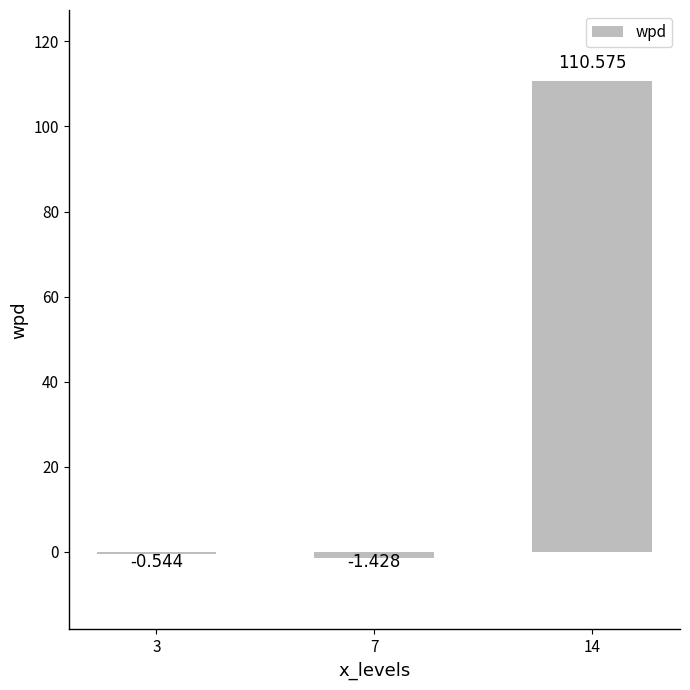

What is the difference between the second highest and minimum values?

0.9